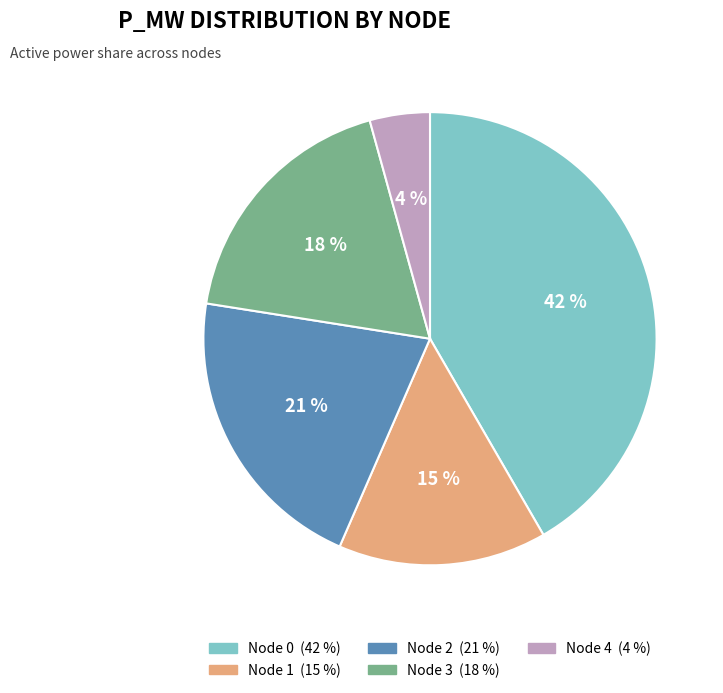

How many slices are in this pie chart?

5